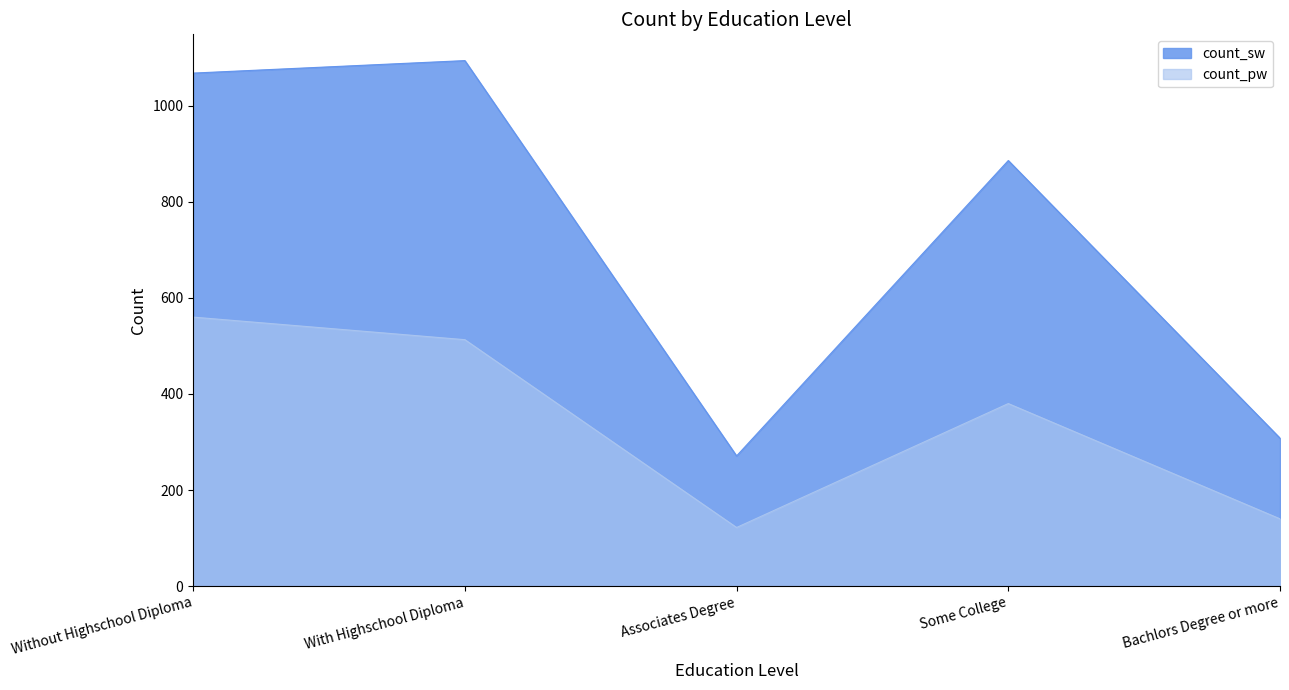

At which category does count_sw reach its first local valley?

Associates Degree